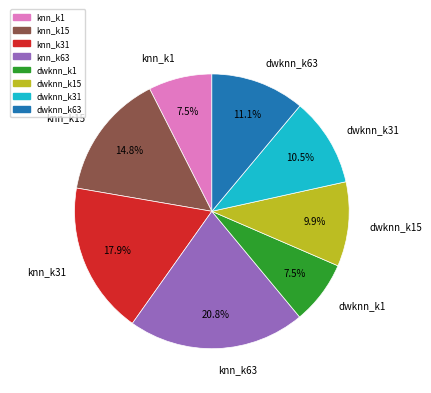

Which category has the biggest portion of the pie?

knn_k63